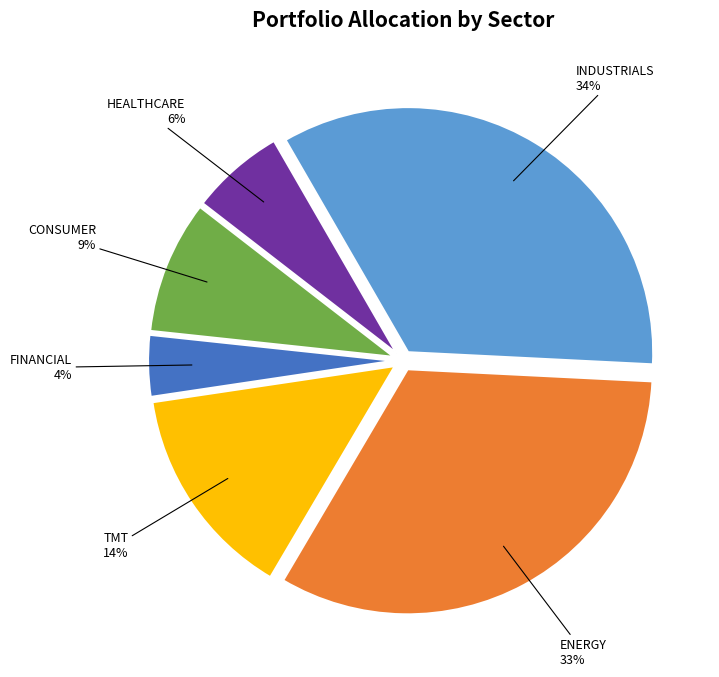

What percentage is the TMT slice, to the nearest percent?

14%